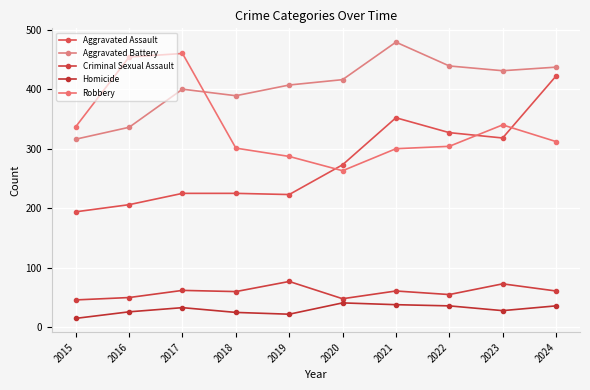

At which category does Criminal Sexual Assault reach its first local peak?

2017